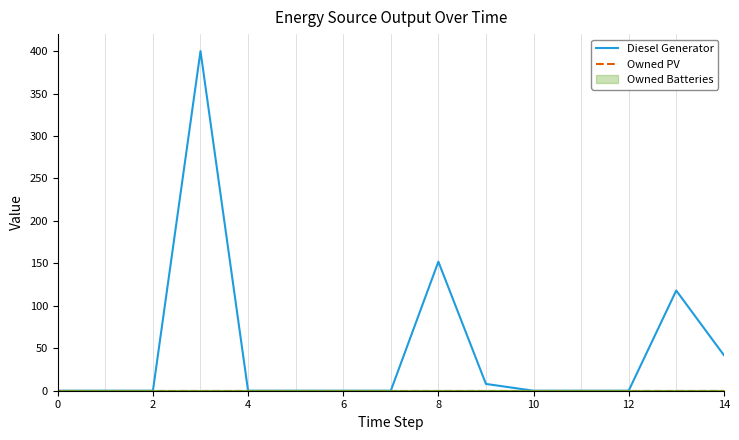

Which series has the largest total across all categories?

Diesel Generator